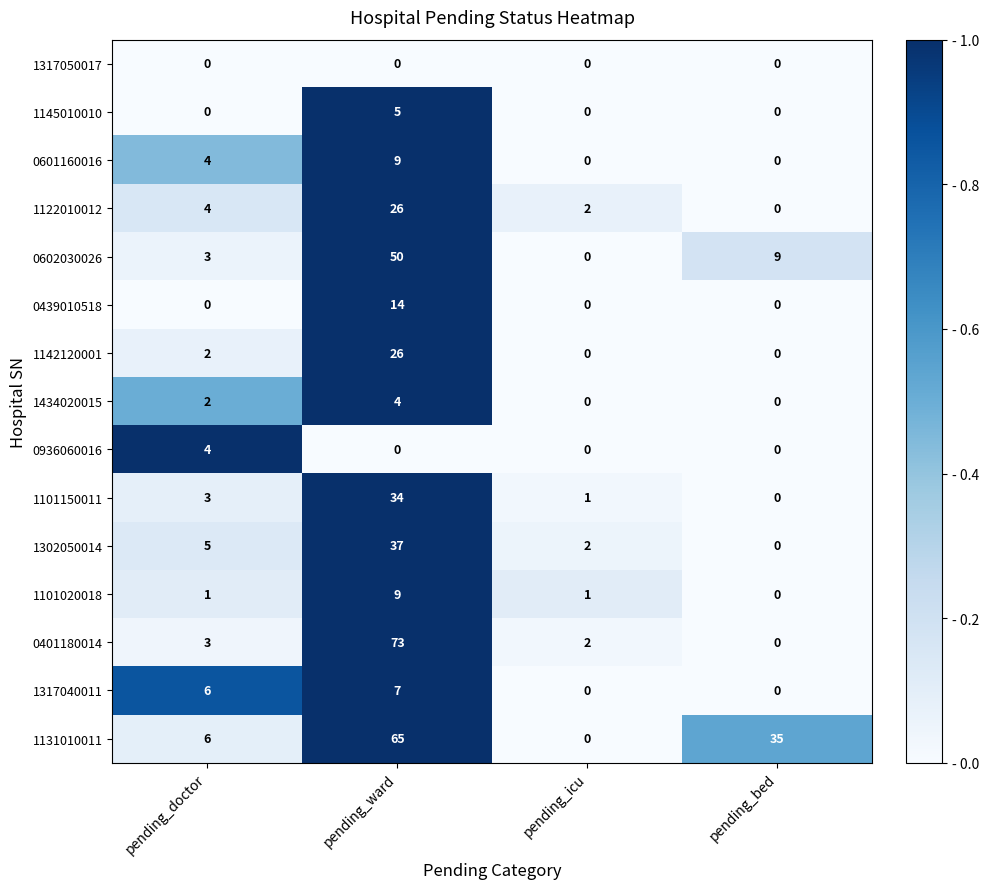

Which series has the widest spread of values?

0401180014